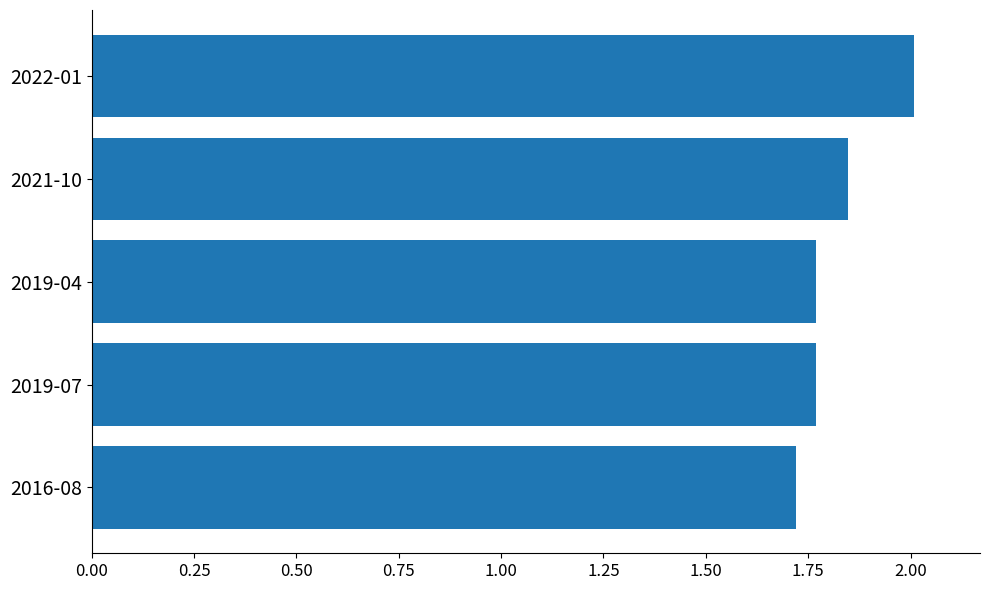

What is the label of the 2nd bar from the top?

2021-10